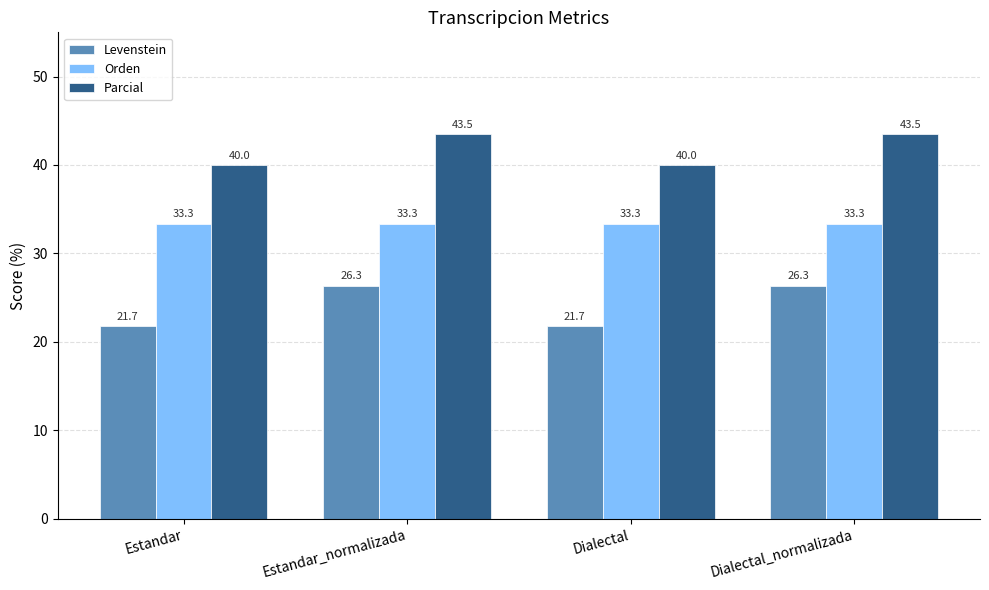

At which label does Parcial first exceed 43?

Estandar_normalizada